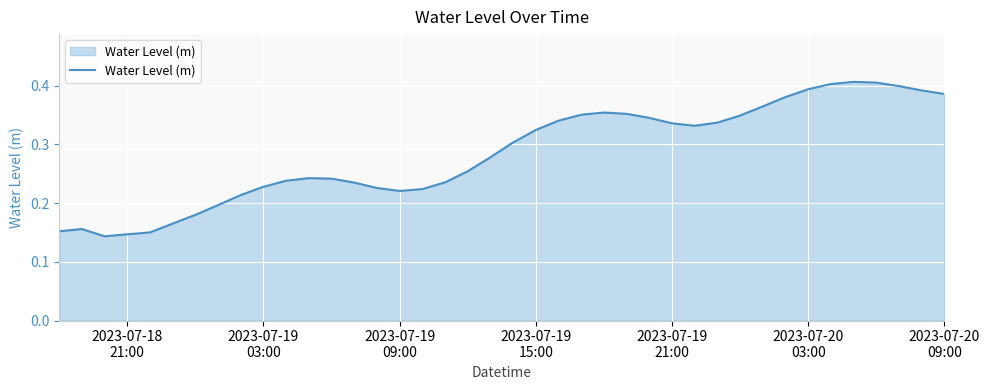

What is the average value?

0.3